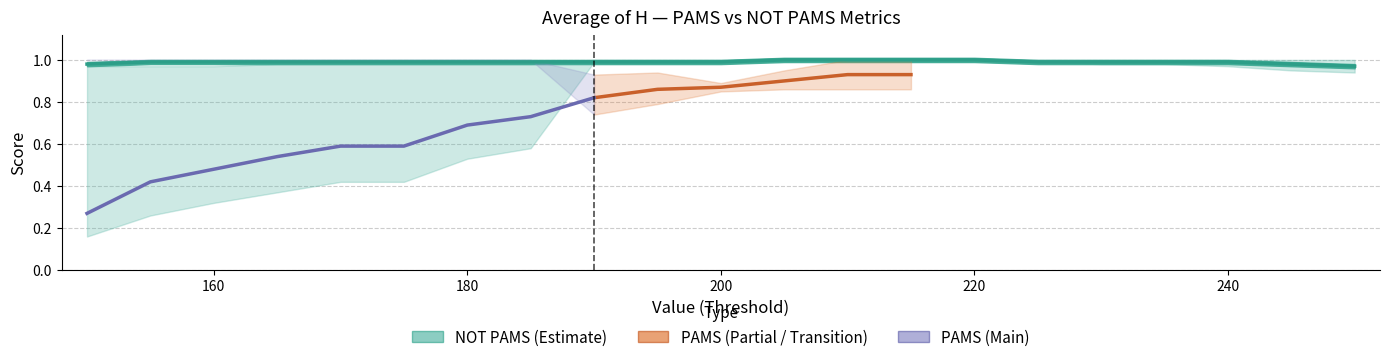

Is this an area chart (filled region under the line)?

No